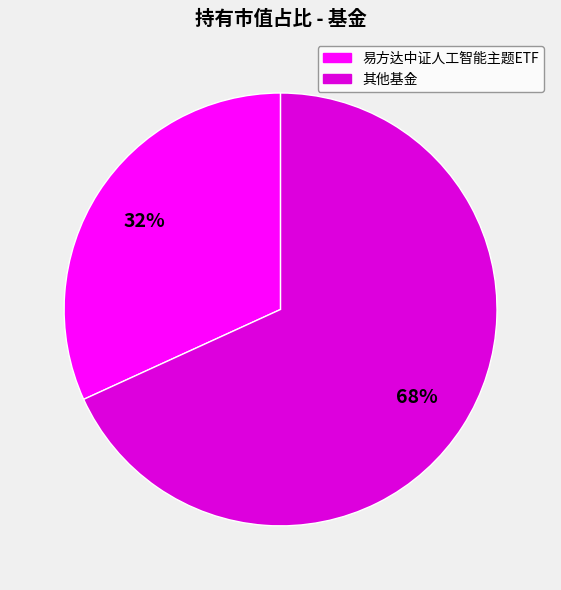

Is there any slice that represents more than half of the pie?

Yes